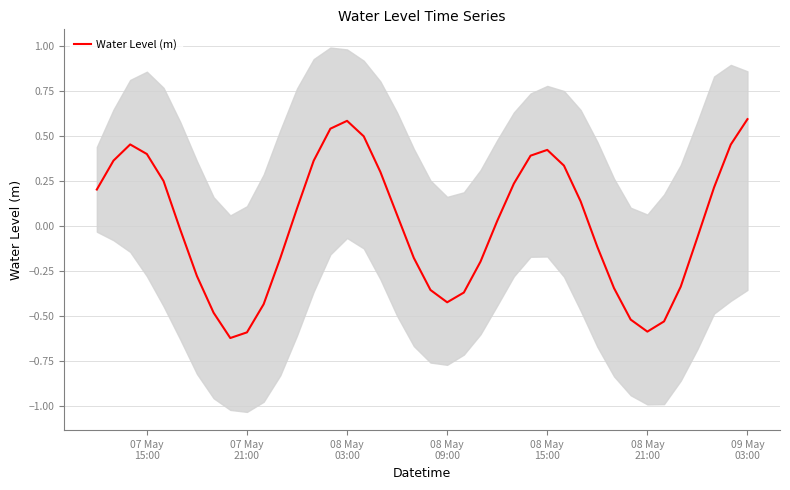

What is the highest value of the Water Level (m) series?

0.6